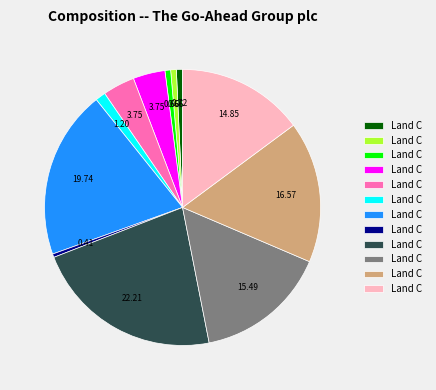

Count the number of slices in the pie.

12